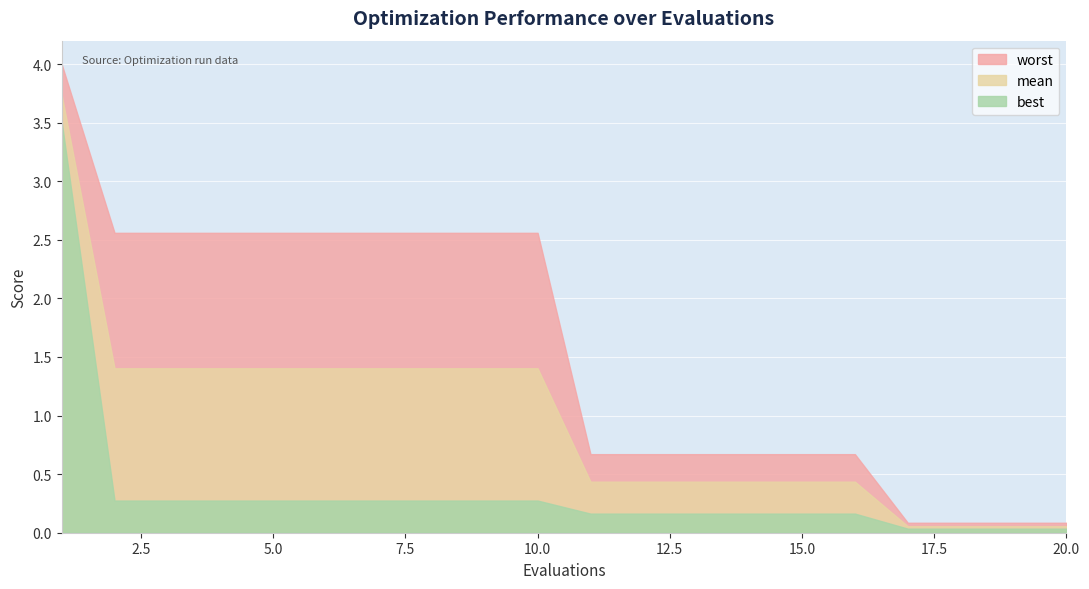

Reading left to right, what are all the values shown in this chart?

worst: 4.0	2.6	2.6	2.6	2.6	2.6	2.6	2.6	2.6	2.6	0.7	0.7	0.7	0.7	0.7	0.7	0.1	0.1	0.1	0.1
mean: 3.7	1.4	1.4	1.4	1.4	1.4	1.4	1.4	1.4	1.4	0.4	0.4	0.4	0.4	0.4	0.4	0.1	0.1	0.1	0.1
best: 3.5	0.3	0.3	0.3	0.3	0.3	0.3	0.3	0.3	0.3	0.2	0.2	0.2	0.2	0.2	0.2	0.0	0.0	0.0	0.0